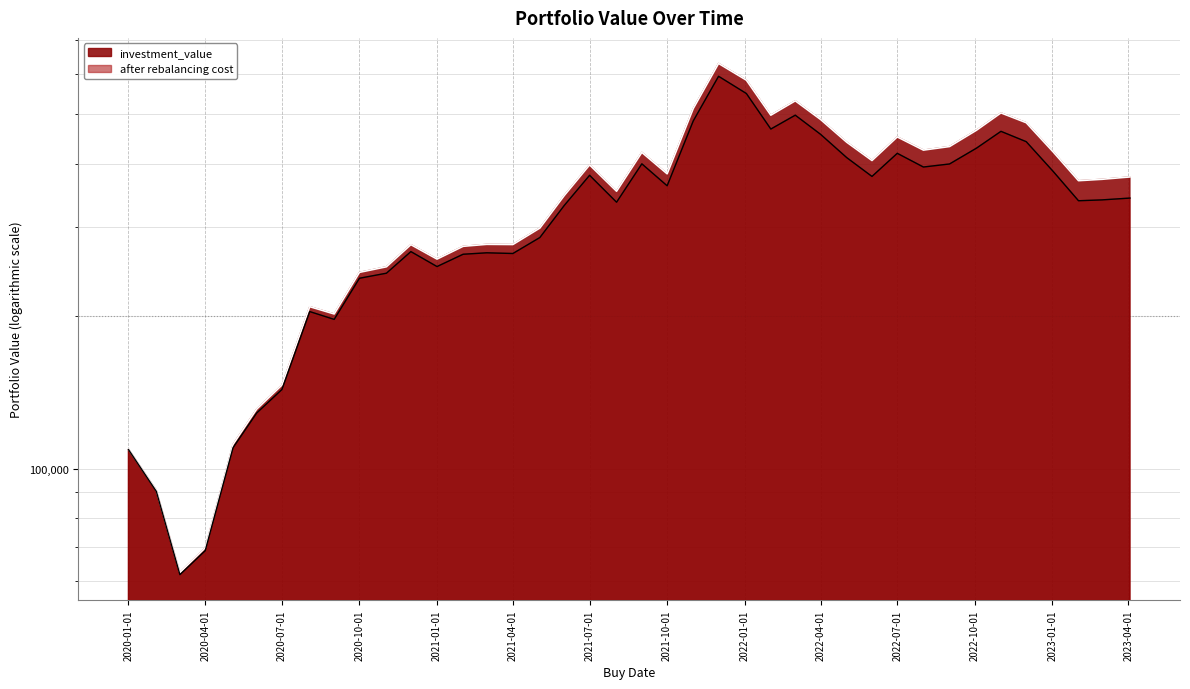

What is the label of the 1st point from the right?

2023-04-03